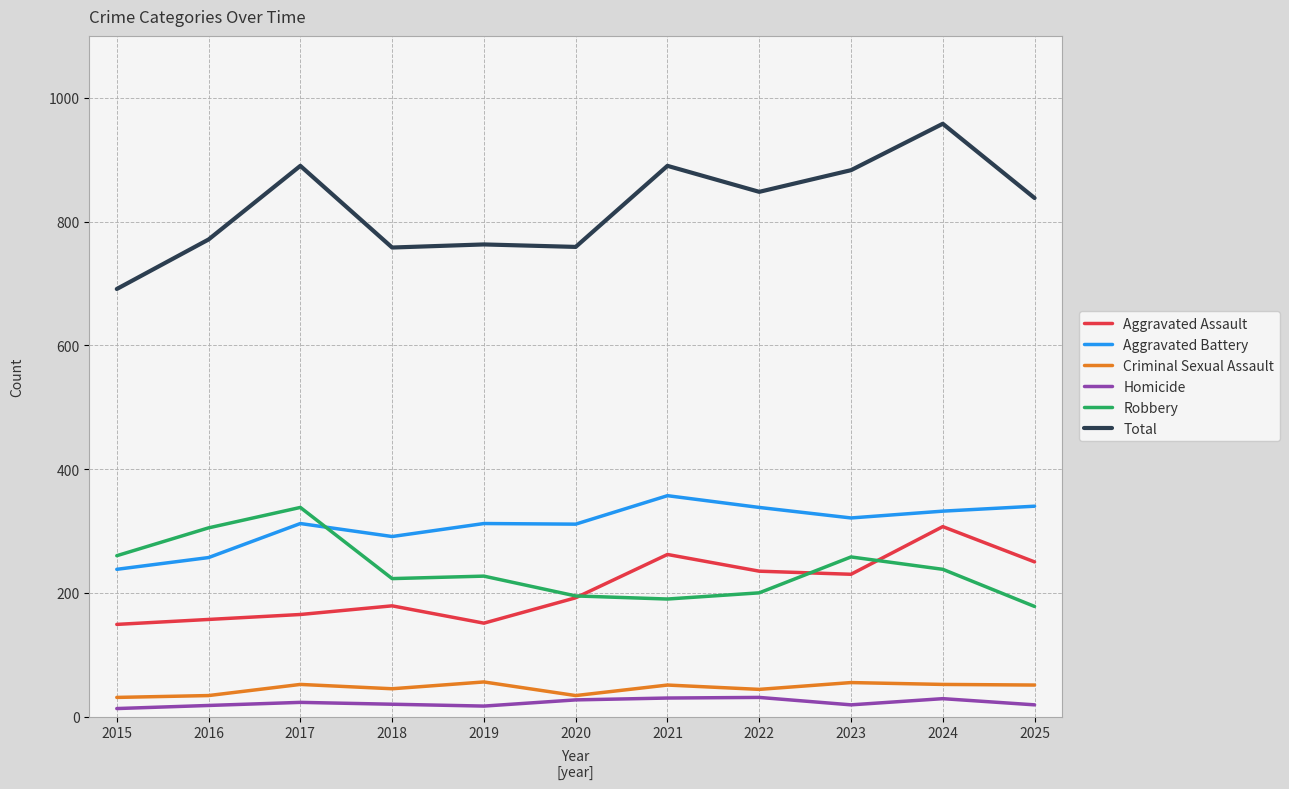

True or false: Aggravated Assault and Total intersect in this chart.

False